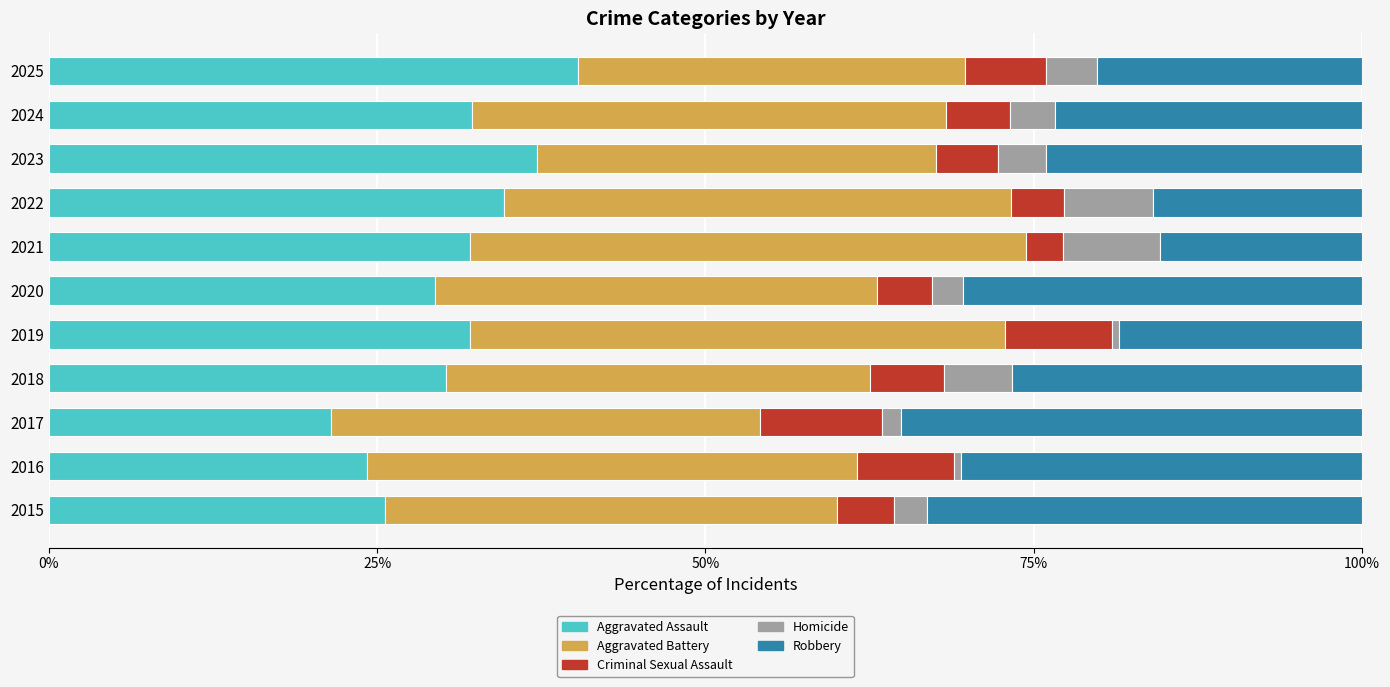

The value of Aggravated Assault at 2025 is 27.4. True or false?

False